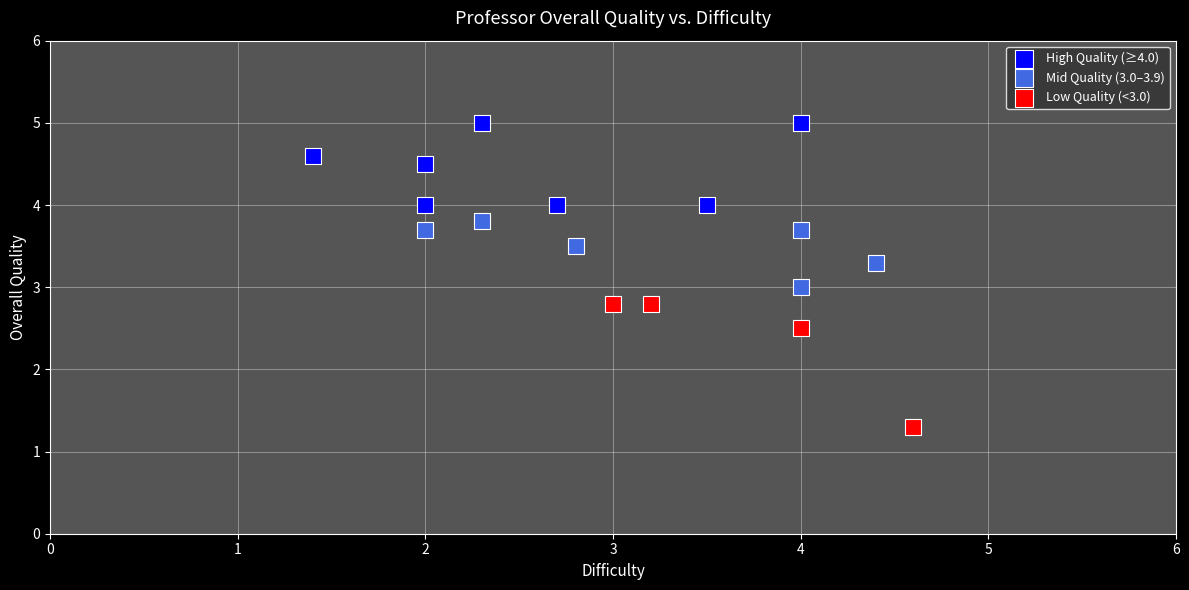

Which series contains the highest Y value?

High Quality (≥4.0)